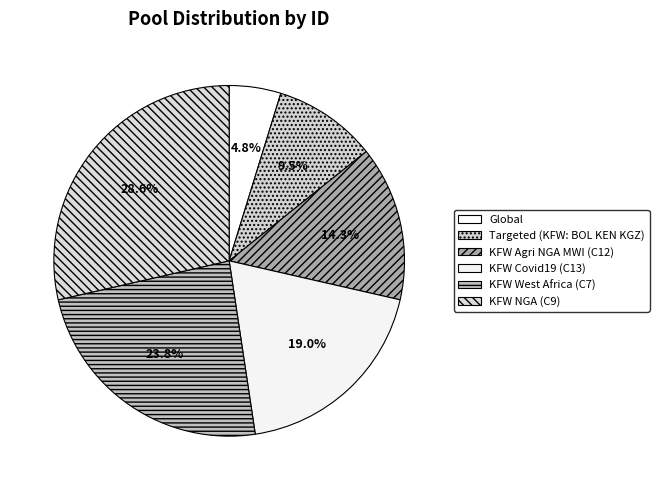

Between KFW NGA (C9) and KFW Agri NGA MWI (C12), which is larger?

KFW NGA (C9)